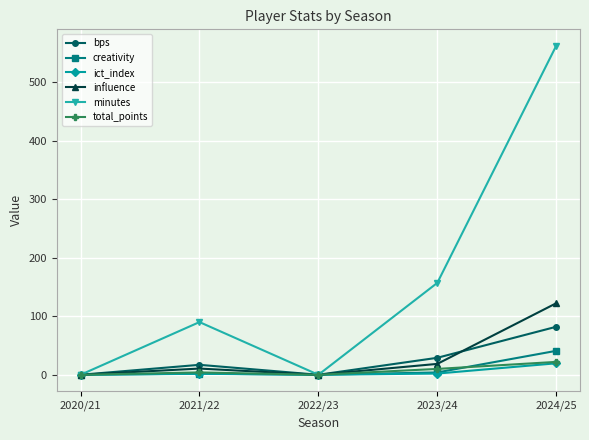

What are all the series names shown in the legend?

bps, creativity, ict_index, influence, minutes, total_points